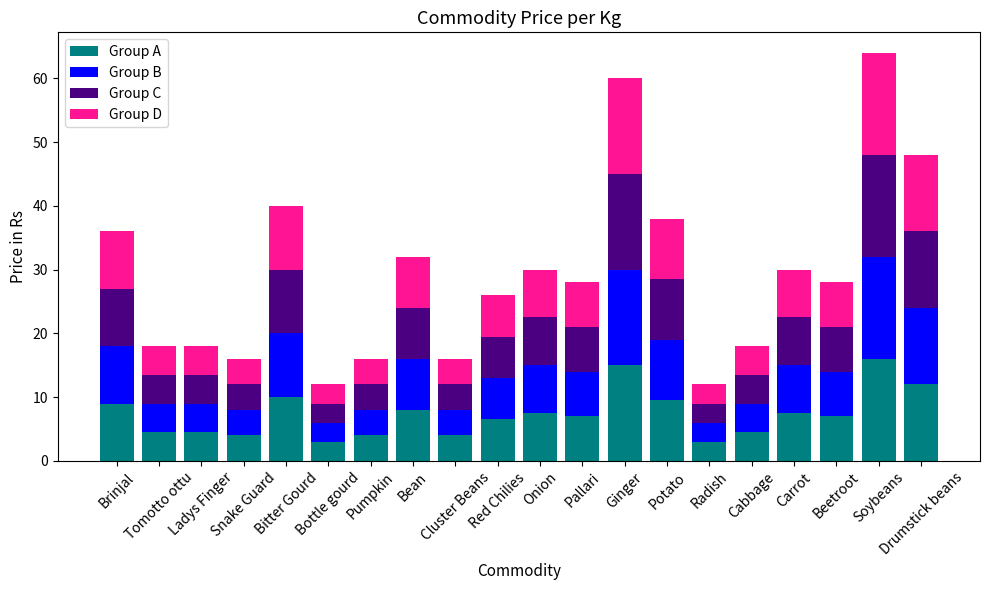

What is the average value of the Group A series?

7.3